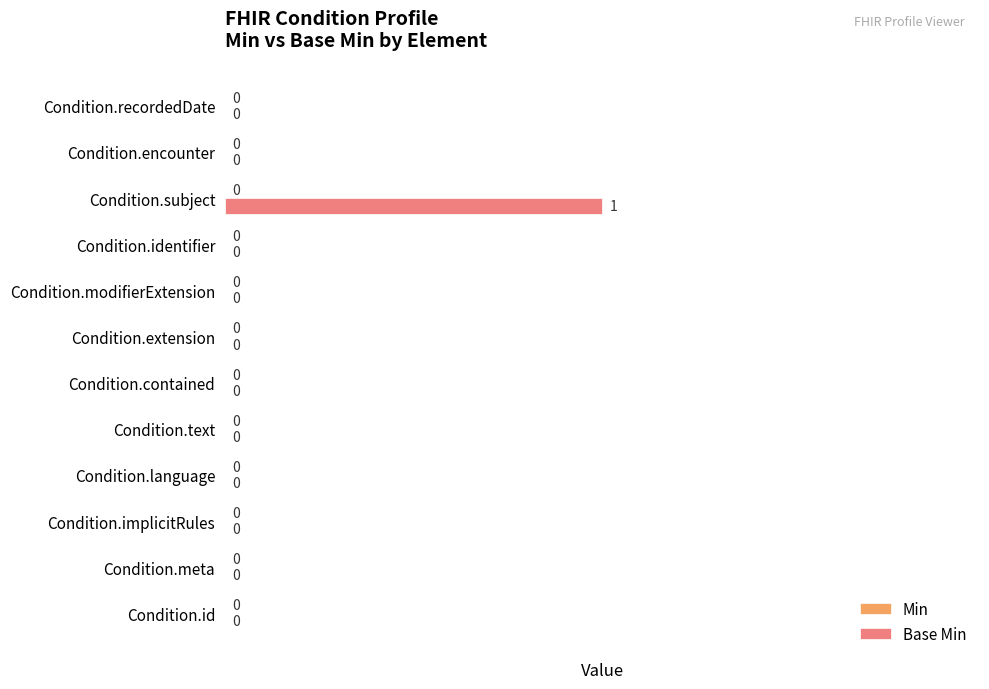

Which has a higher value, Condition.id or Condition.subject?

Condition.subject